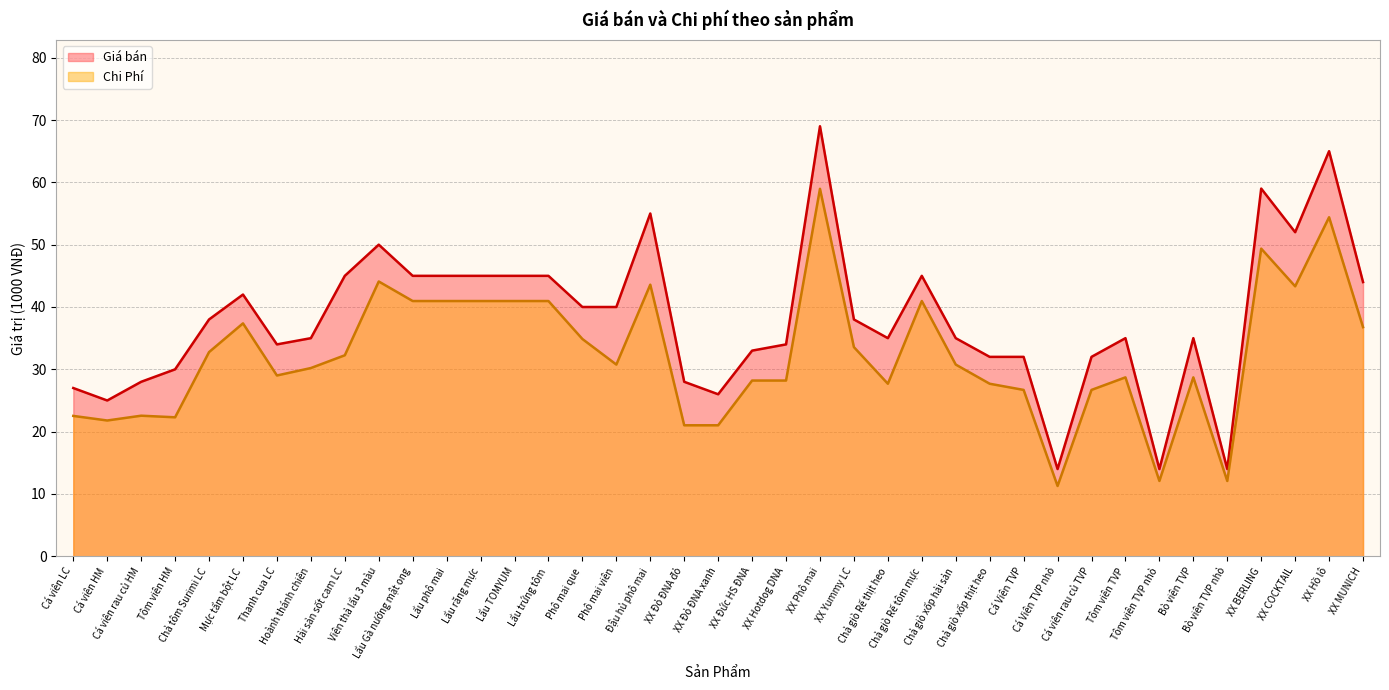

What is the value of the Giá bán point at the 36th from the left?

59.0